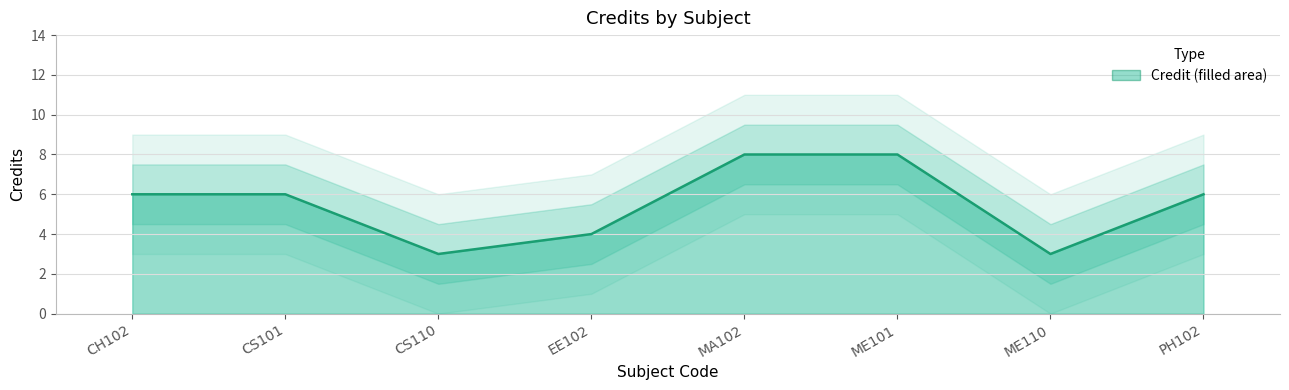

At which label is the value closest to 5?

CH102